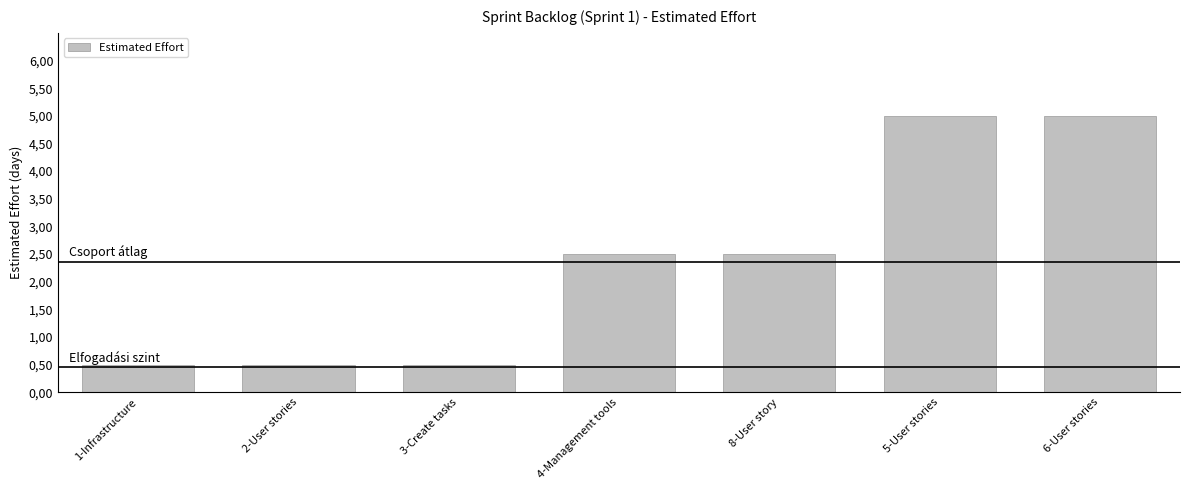

What is the difference between the values at 6-User stories and 2-User stories?

4.5